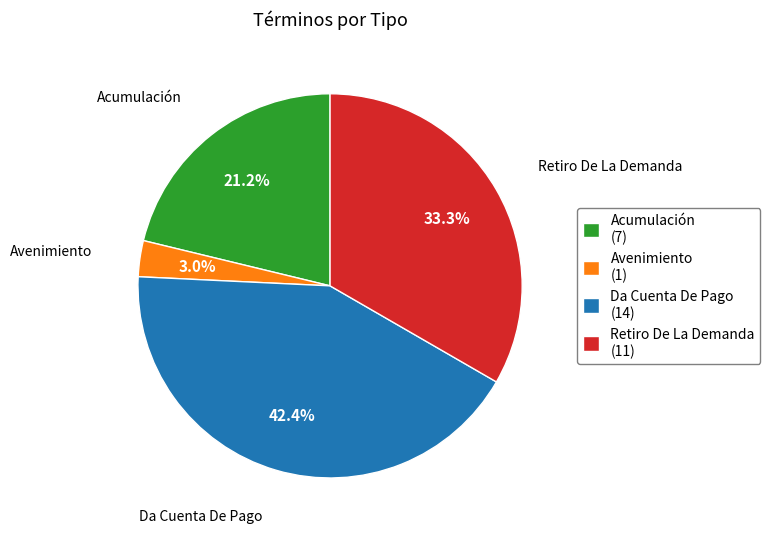

How many slices are in this pie chart?

4